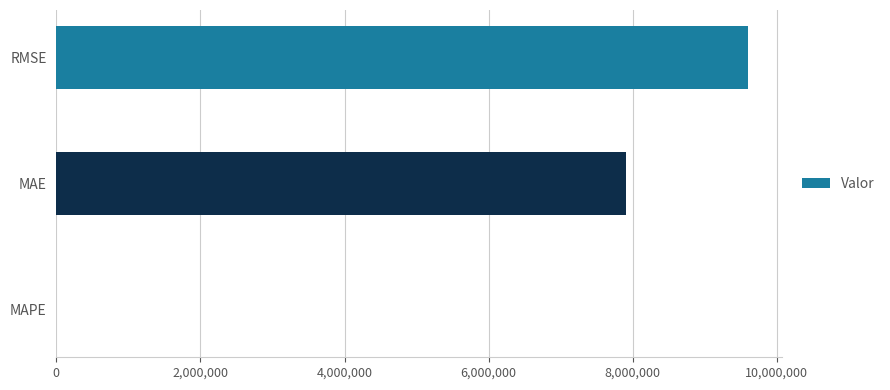

Reading bottom to top, what are all the values shown in this chart?

MAPE=14.5	MAE=7908672.5	RMSE=9597210.7